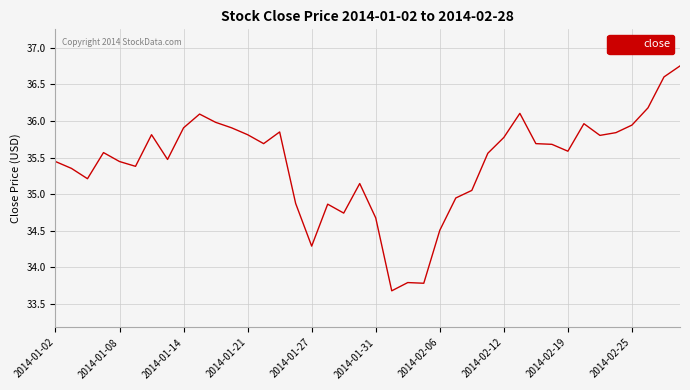

What is the smallest value displayed?

33.7